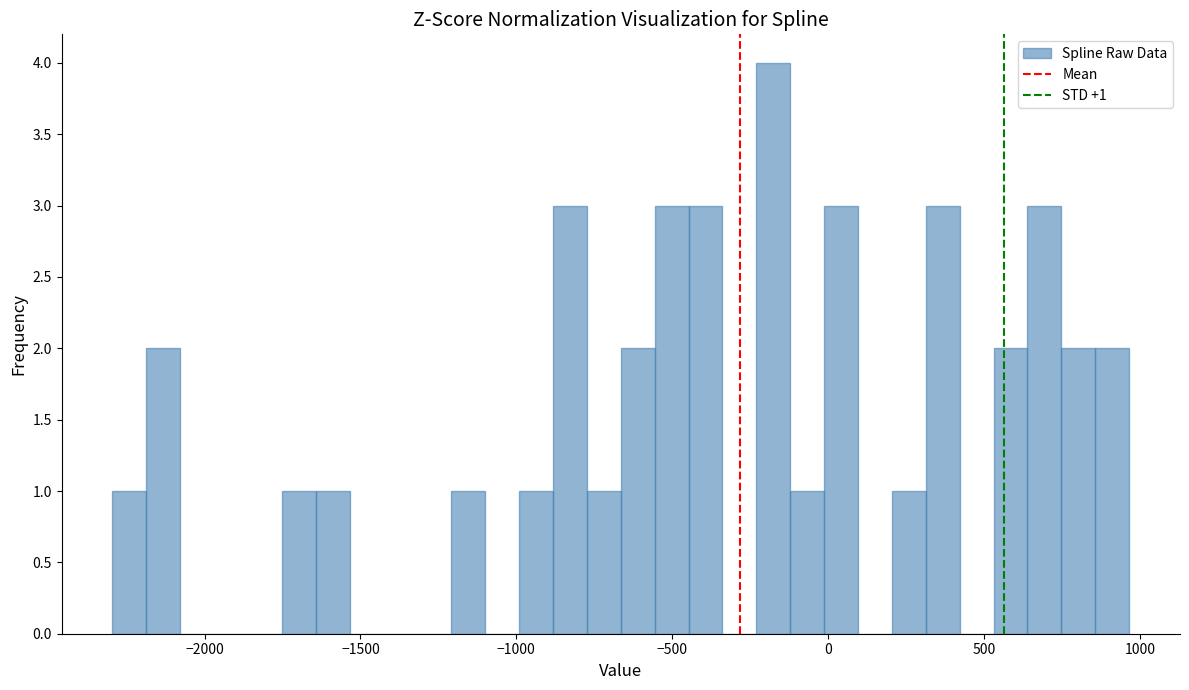

Around what value on the x-axis is the tallest bar? Give the approximate position of its centre, as read against the axis.

-200